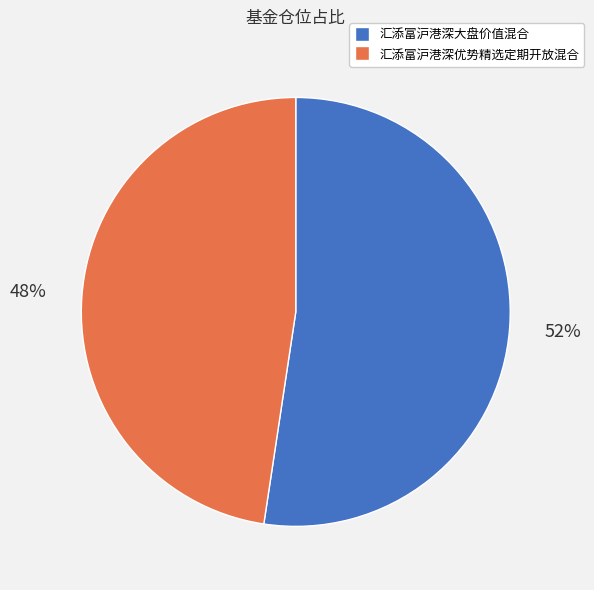

To the nearest percent, what is the average slice percentage?

50%